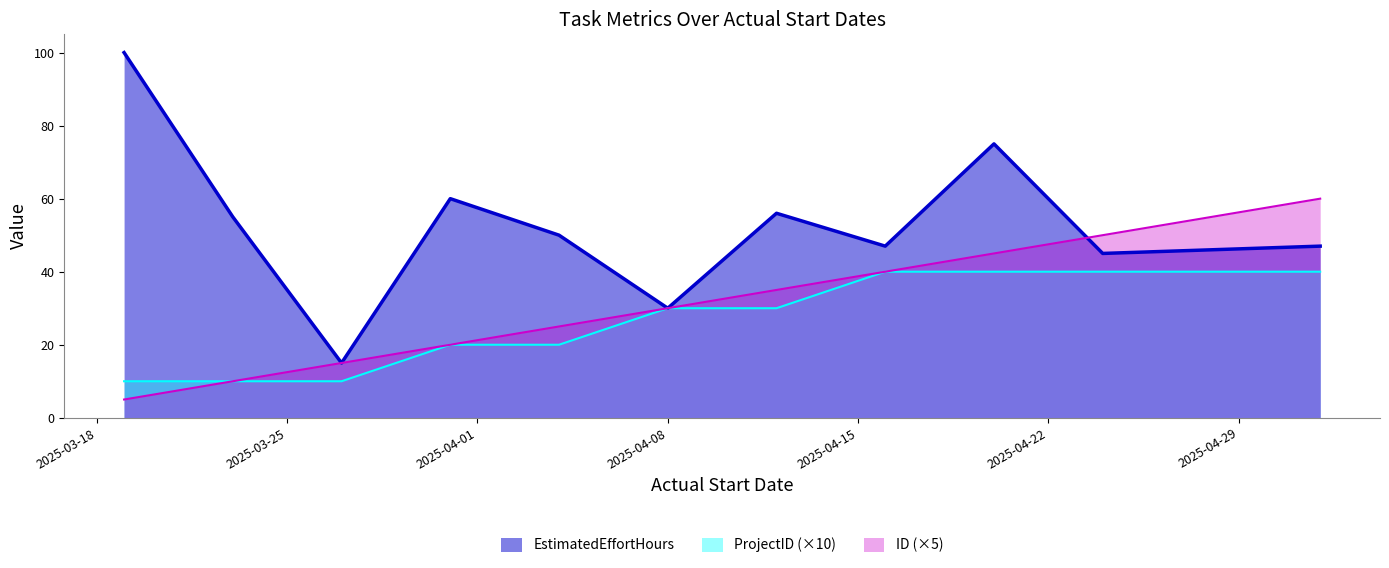

What is the value of the ID point at the 4th from the left?

20